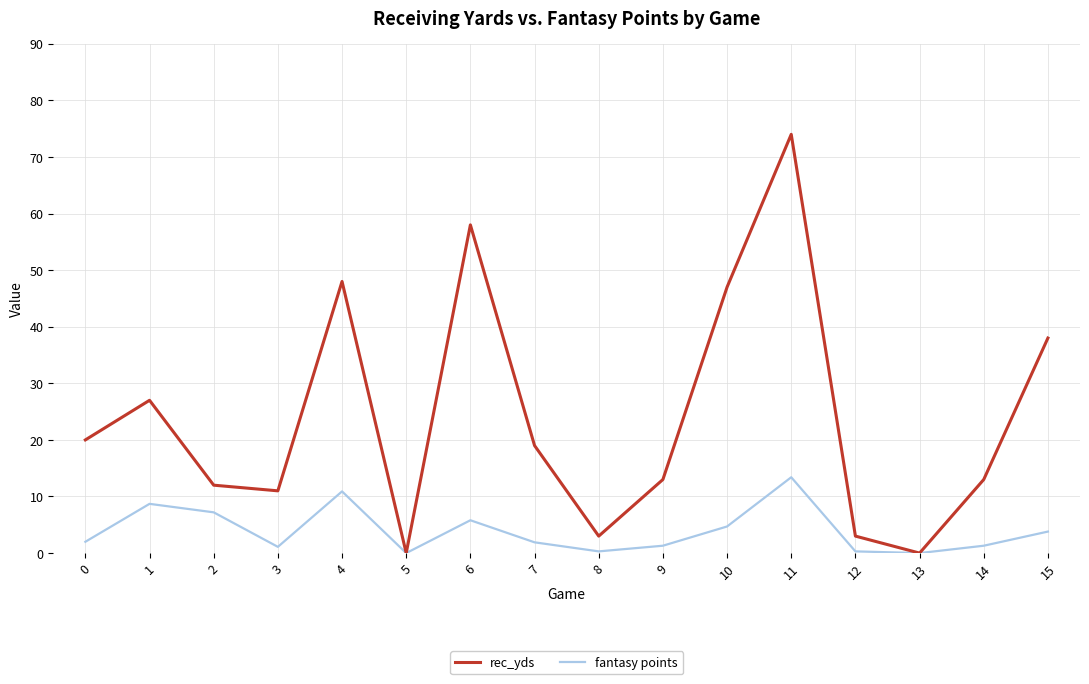

What are all the series names shown in the legend?

rec_yds, fantasy points